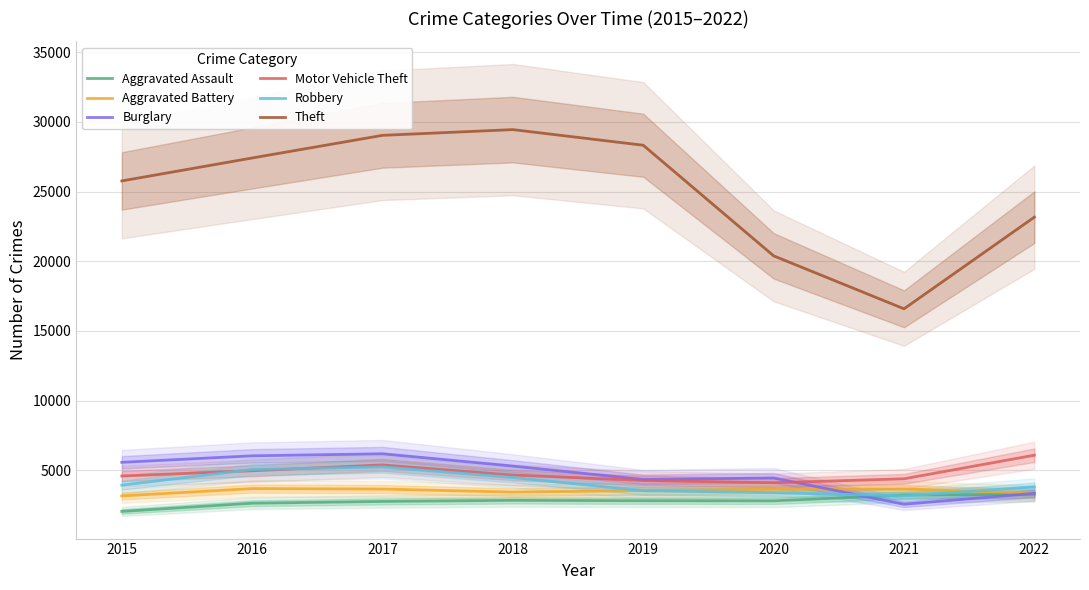

Where is the first local maximum for Theft?

2018